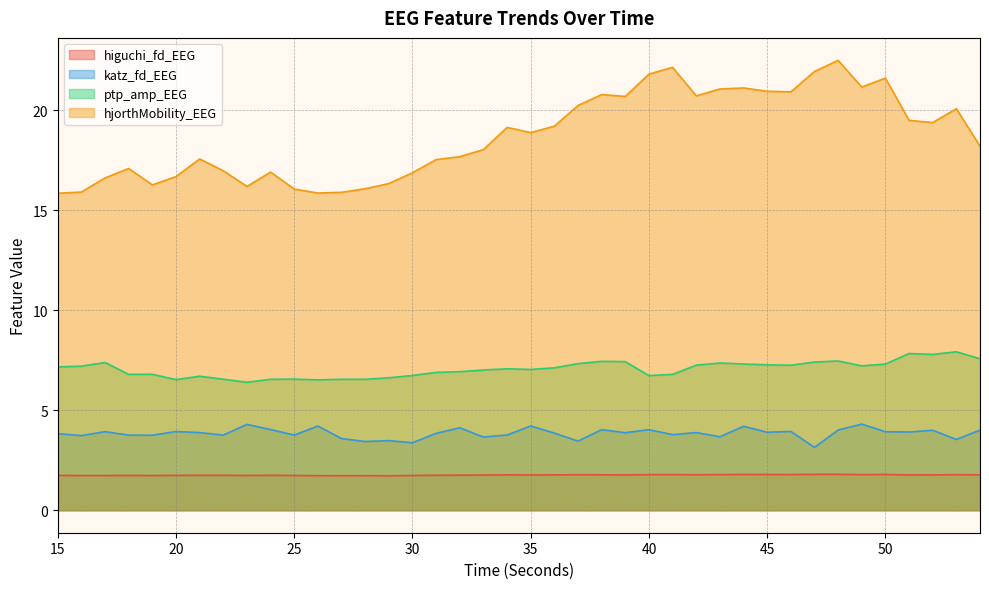

The value of ptp_amp_EEG at 52 is 2.9. True or false?

False